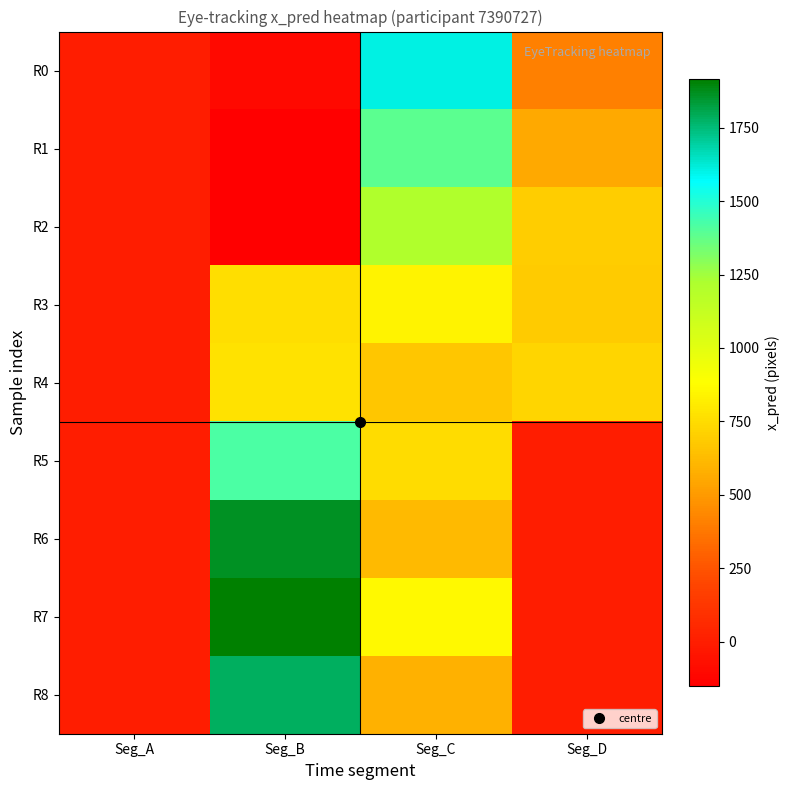

Reading left to right, extract all data points from this chart.

R0: Seg_A=0.0	Seg_B=-102.2	Seg_C=1606.7	Seg_D=410.5
R1: Seg_A=0.0	Seg_B=-151.6	Seg_C=1389.3	Seg_D=553.3
R2: Seg_A=0.0	Seg_B=-145.4	Seg_C=1211.8	Seg_D=693.2
R3: Seg_A=0.0	Seg_B=755.6	Seg_C=837.2	Seg_D=687.1
R4: Seg_A=0.0	Seg_B=775.7	Seg_C=664.1	Seg_D=721.7
R5: Seg_A=0.0	Seg_B=1420.3	Seg_C=752.5	Seg_D=0.0
R6: Seg_A=0.0	Seg_B=1864.3	Seg_C=616.6	Seg_D=0.0
R7: Seg_A=0.0	Seg_B=1915.7	Seg_C=865.4	Seg_D=0.0
R8: Seg_A=0.0	Seg_B=1782.8	Seg_C=591.3	Seg_D=0.0